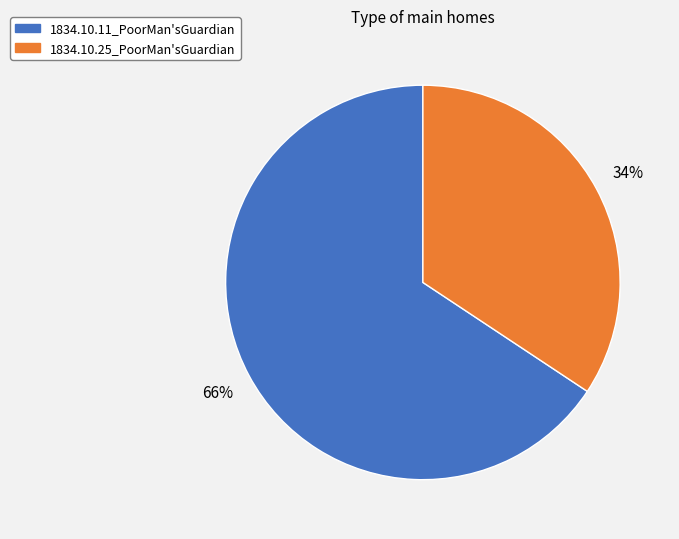

Combined, do 1834.10.11_PoorMan'sGuardian and 1834.10.25_PoorMan'sGuardian account for over 50%?

Yes